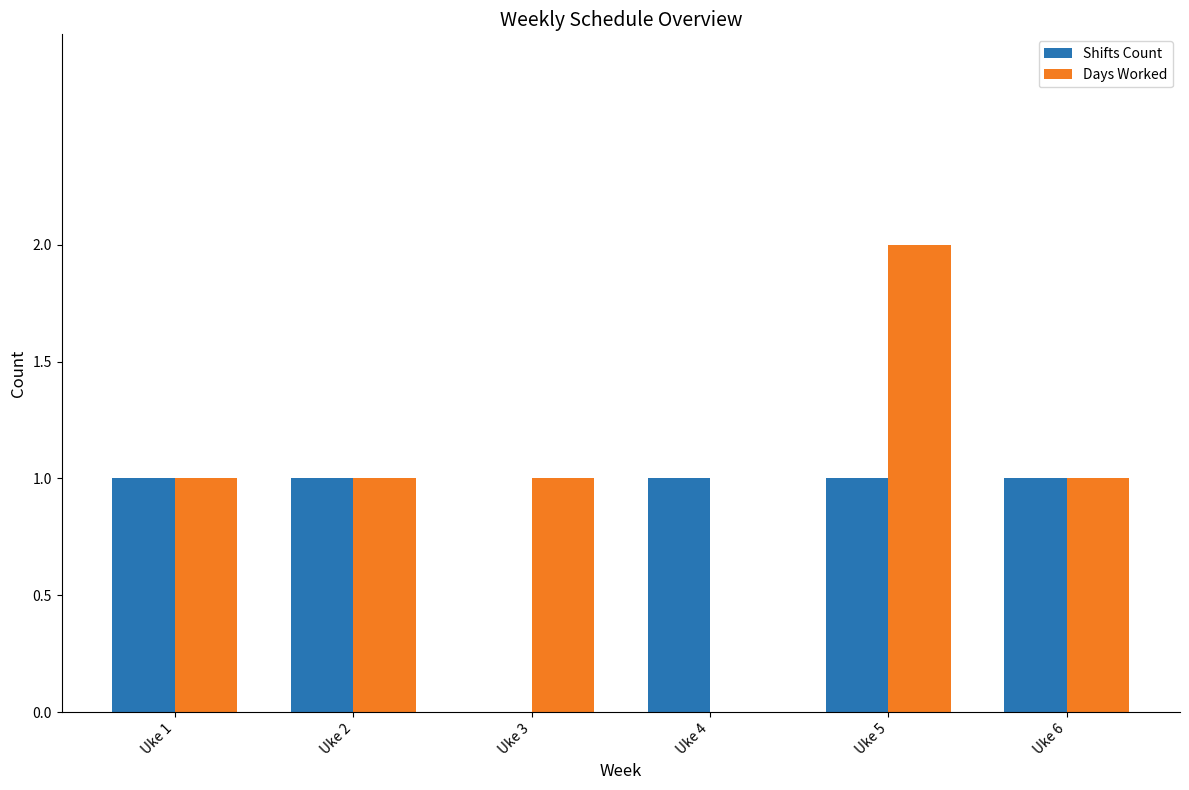

What is the total value across all series at Uke 4?

1